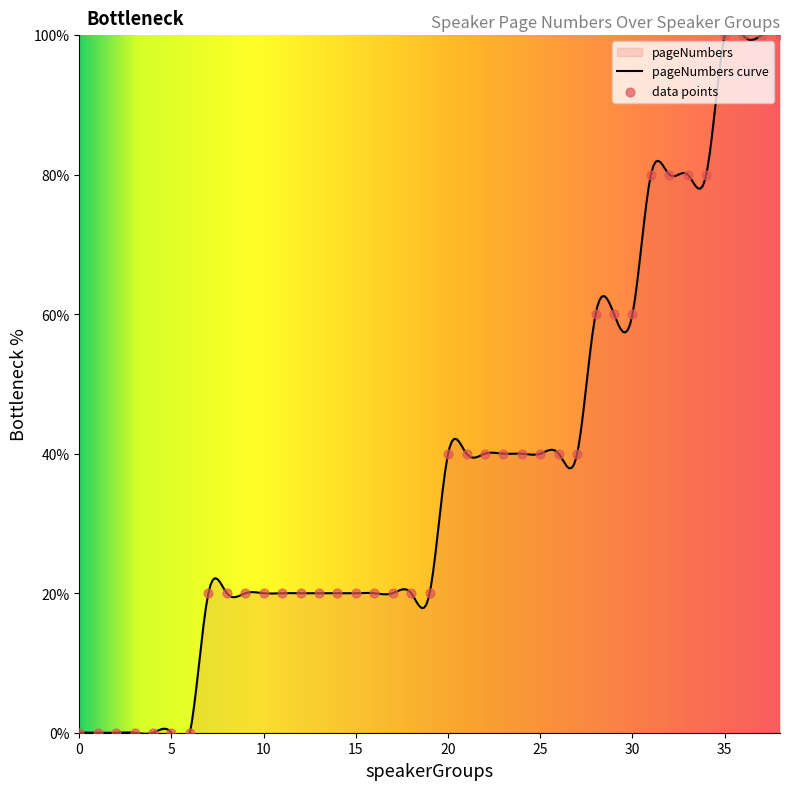

Approximately how many times larger is the value at 34 compared to 16?

4.0